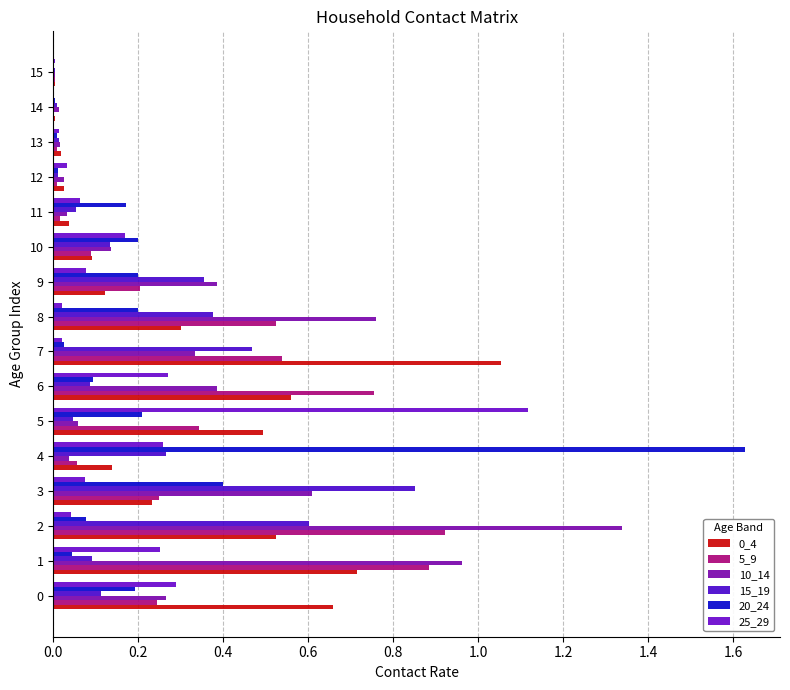

Reading left to right, transcribe all the data shown in this chart.

0_4: 0.7	0.7	0.5	0.2	0.1	0.5	0.6	1.1	0.3	0.1	0.1	0.0	0.0	0.0	0.0	0.0
5_9: 0.2	0.9	0.9	0.2	0.1	0.3	0.8	0.5	0.5	0.2	0.1	0.0	0.0	0.0	0.0	0.0
10_14: 0.3	1.0	1.3	0.6	0.0	0.1	0.4	0.3	0.8	0.4	0.1	0.0	0.0	0.0	0.0	0.0
15_19: 0.1	0.1	0.6	0.9	0.3	0.0	0.1	0.5	0.4	0.4	0.1	0.1	0.0	0.0	0.0	0.0
20_24: 0.2	0.0	0.1	0.4	1.6	0.2	0.1	0.0	0.2	0.2	0.2	0.2	0.0	0.0	0.0	0.0
25_29: 0.3	0.3	0.0	0.1	0.3	1.1	0.3	0.0	0.0	0.1	0.2	0.1	0.0	0.0	0.0	0.0